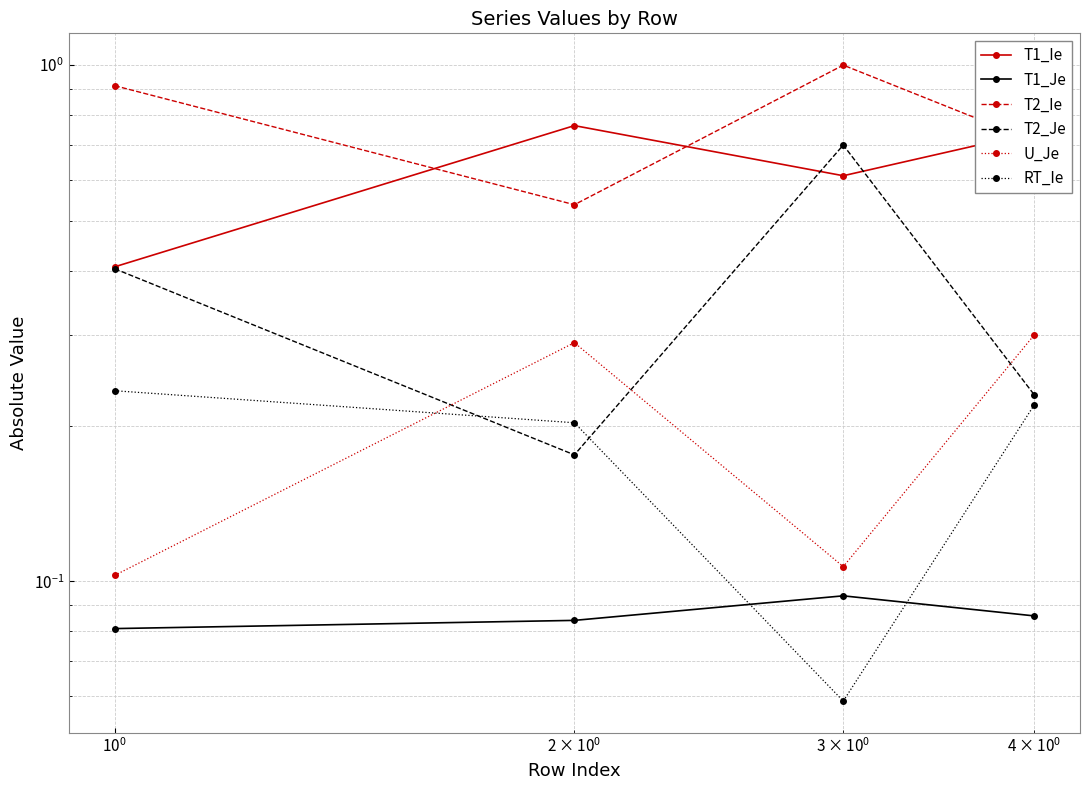

What is the difference between the maximum and minimum values in the T1_Ie series?

0.4